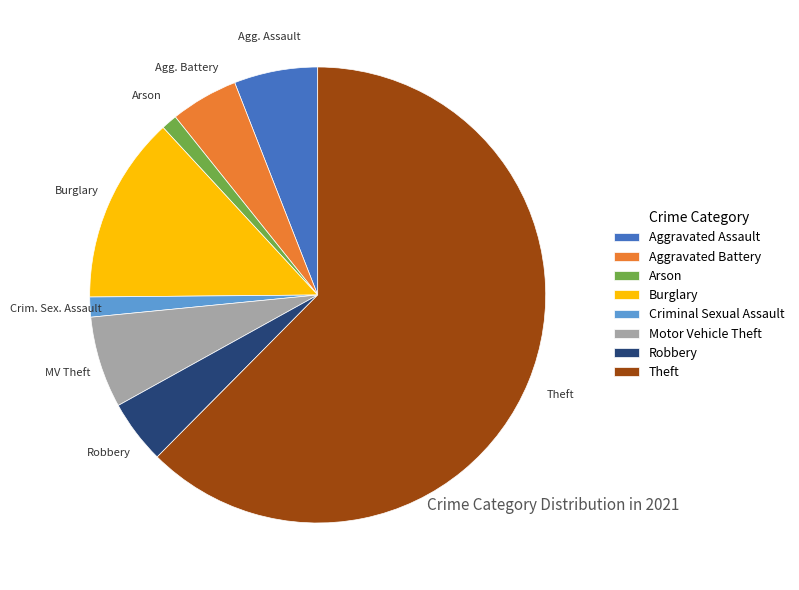

Does Aggravated Battery represent more than half of the total?

No